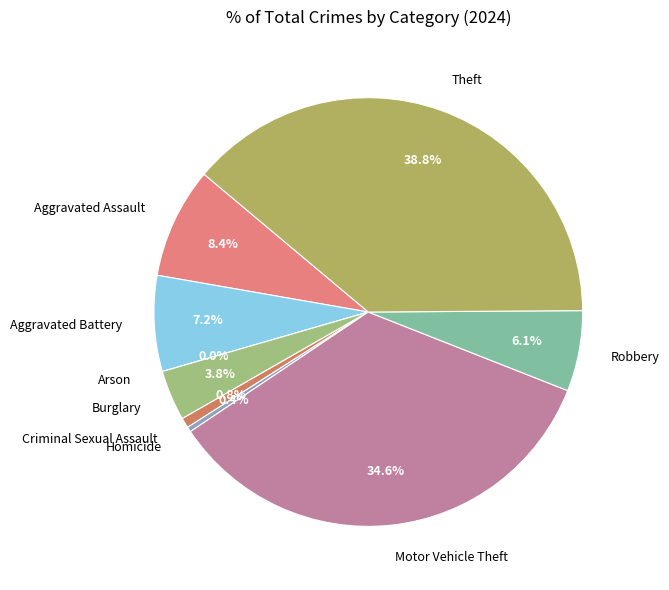

What portion of the pie excludes Homicide?

99.6%